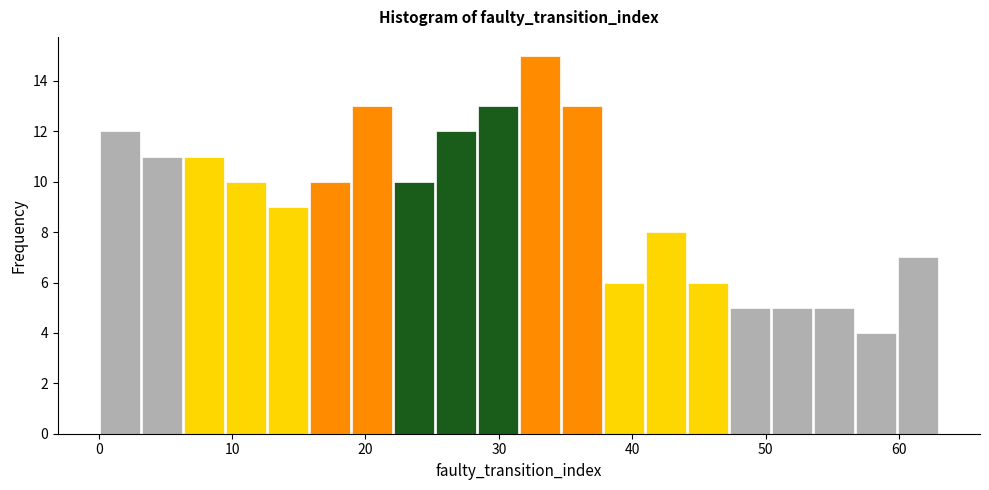

Around what value on the x-axis is the tallest bar? Give the approximate position of its centre, as read against the axis.

33